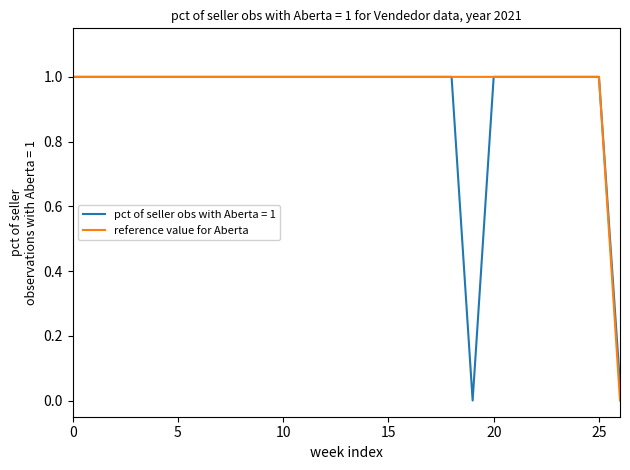

What is the maximum value shown in the chart?

1.0